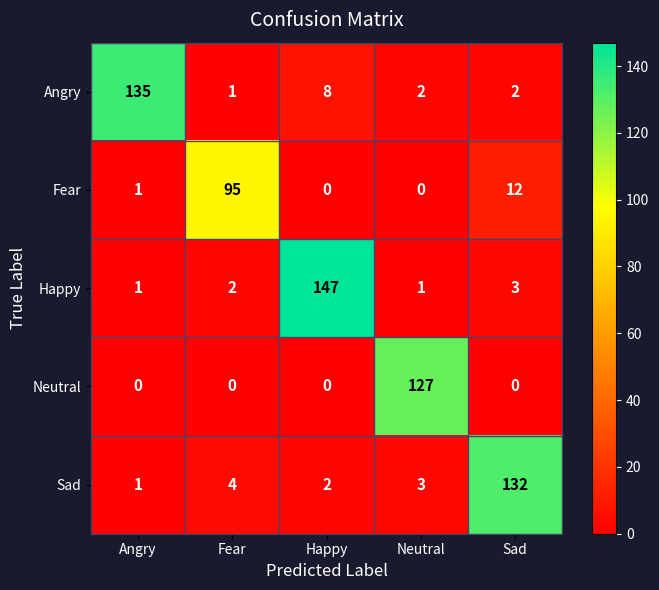

Between Fear and Neutral, which series saw the biggest shift?

Neutral